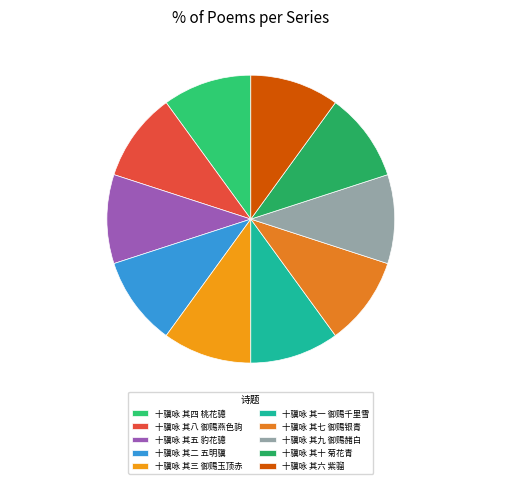

True or false: 十骥咏 其四 桃花骢 accounts for 10% of the total.

True